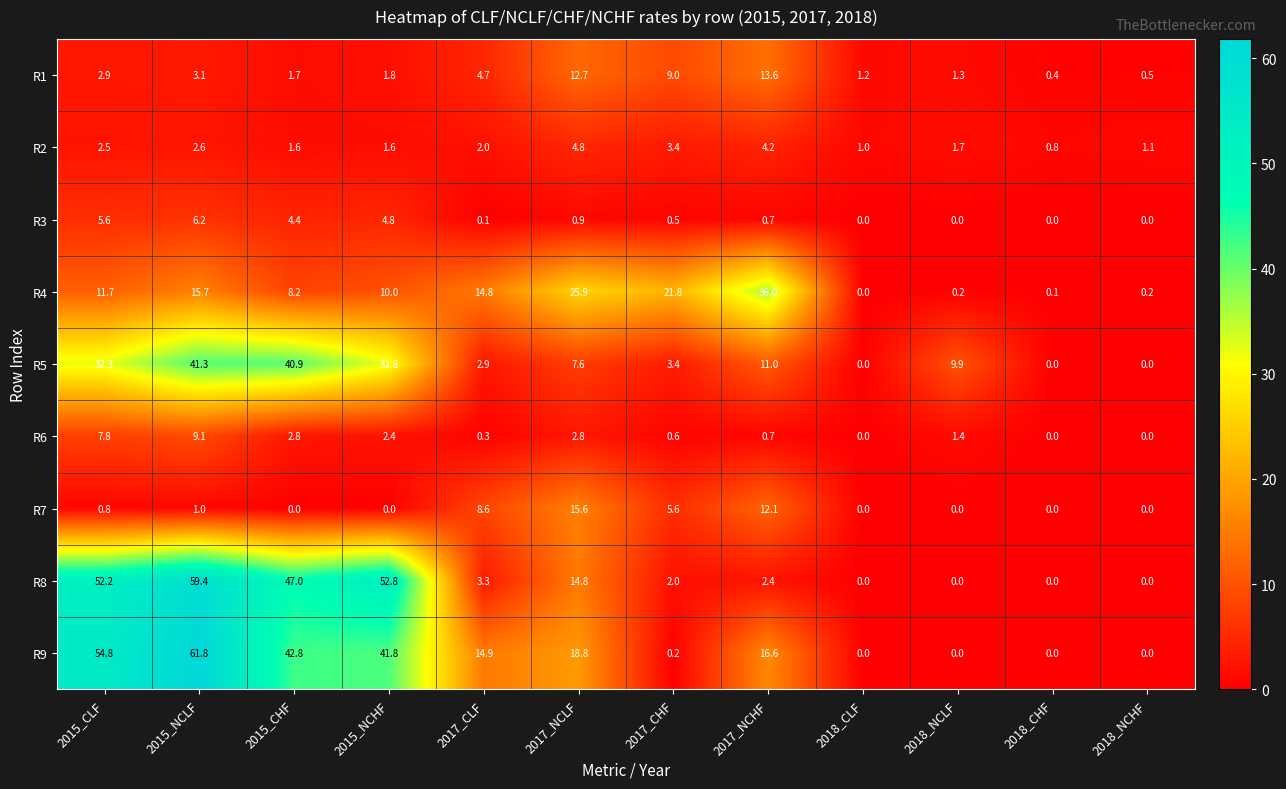

What is the difference between the R3 values at 2018_NCLF and 2015_NCLF?

6.2